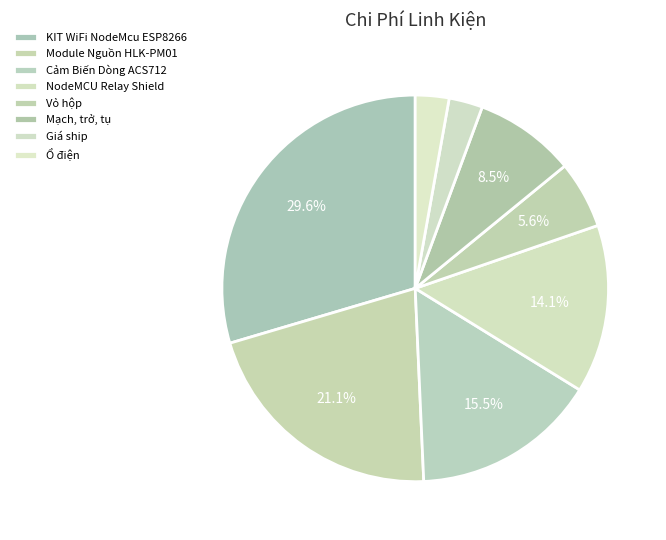

How many segments does this pie chart have?

8